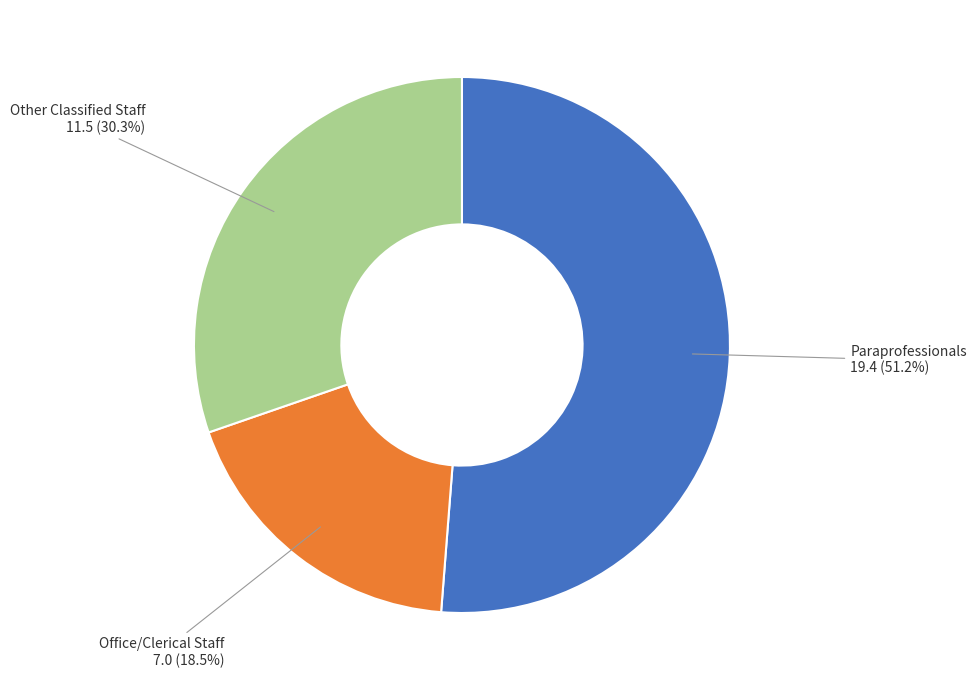

Is there any slice that represents more than half of the pie?

Yes